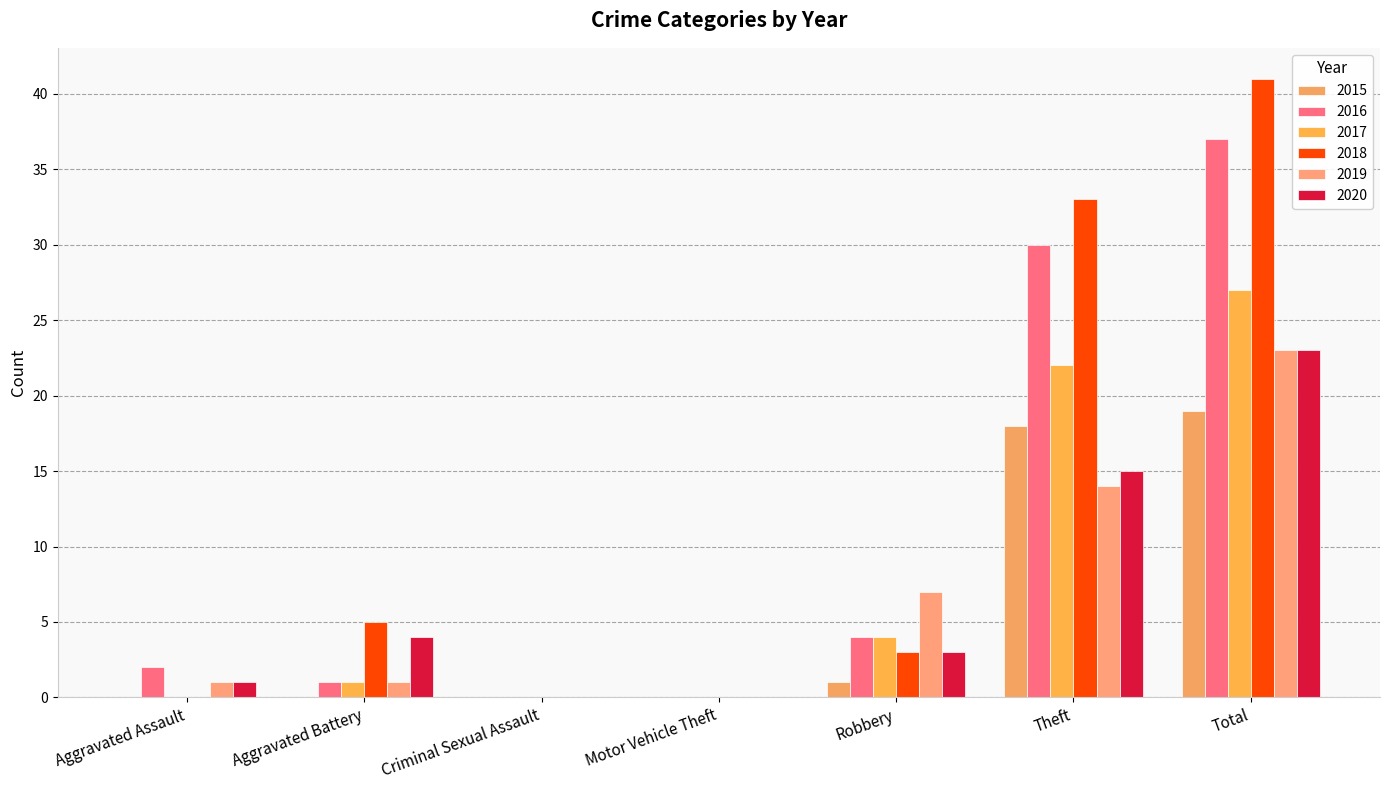

Is it true that 2015 equals 32 at Total?

False